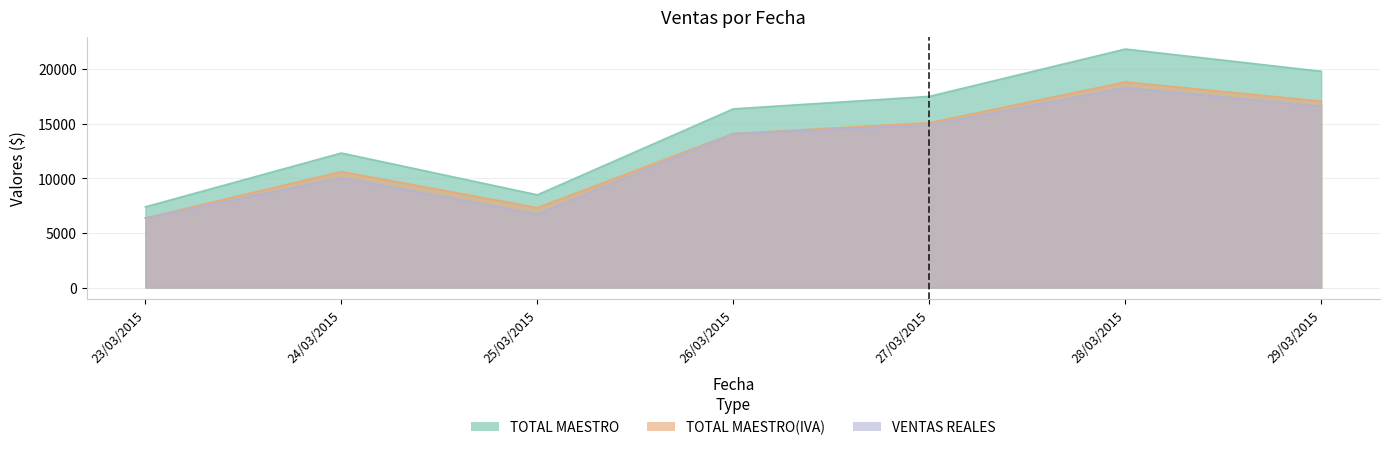

True or false: VENTAS REALES and TOTAL MAESTRO(IVA) intersect in this chart.

False